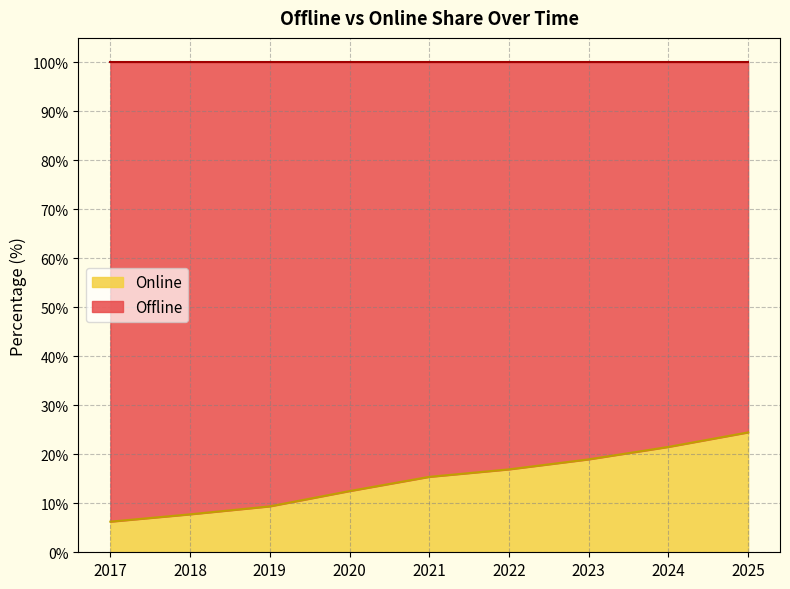

True or false: the data shows 24.5 at 2025.

True